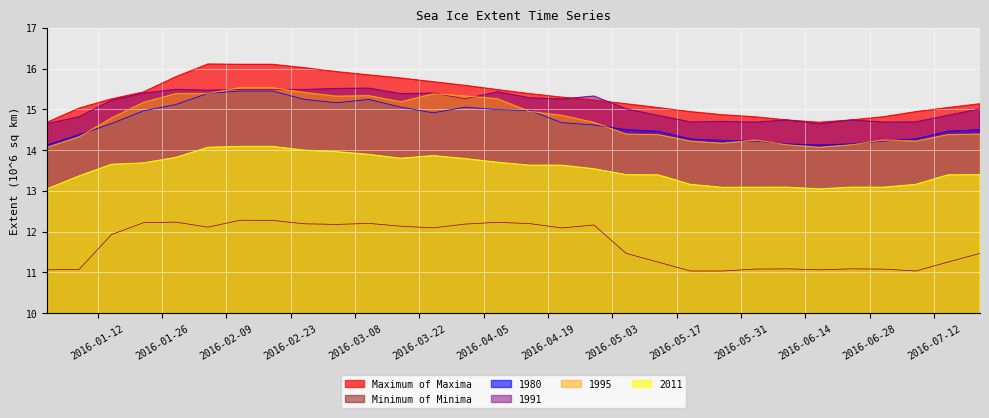

Where does the 1991 series first go above 15?

2016-01-15